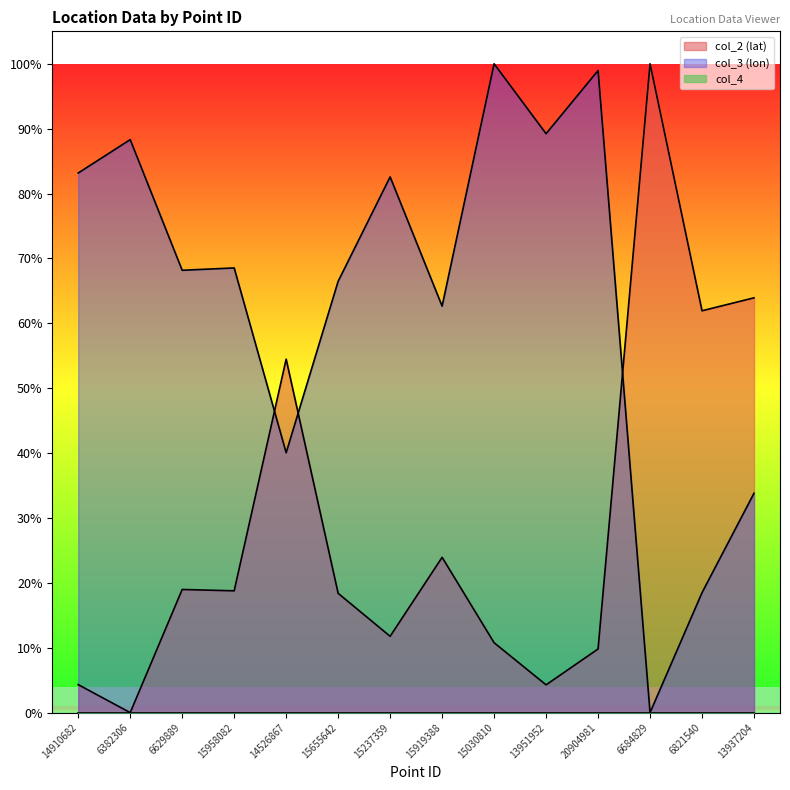

How many times do col_2 (lat) and col_3 (lon) cross each other?

3